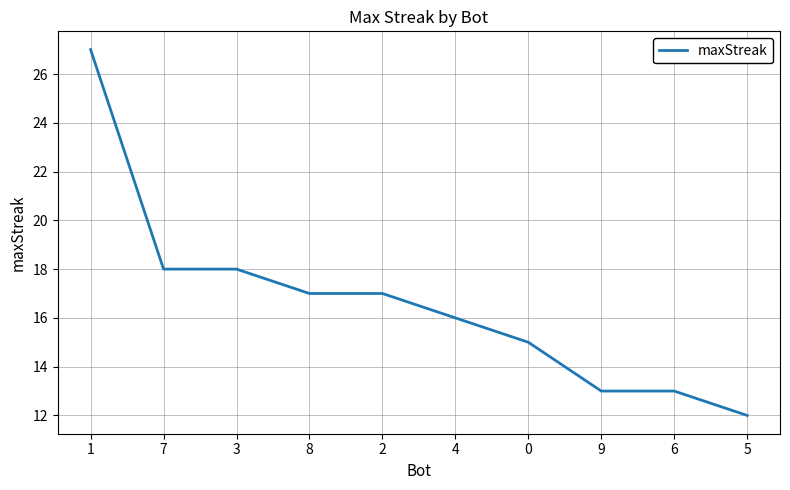

Reading left to right, what are all the values shown in this chart?

27	18	18	17	17	16	15	13	13	12